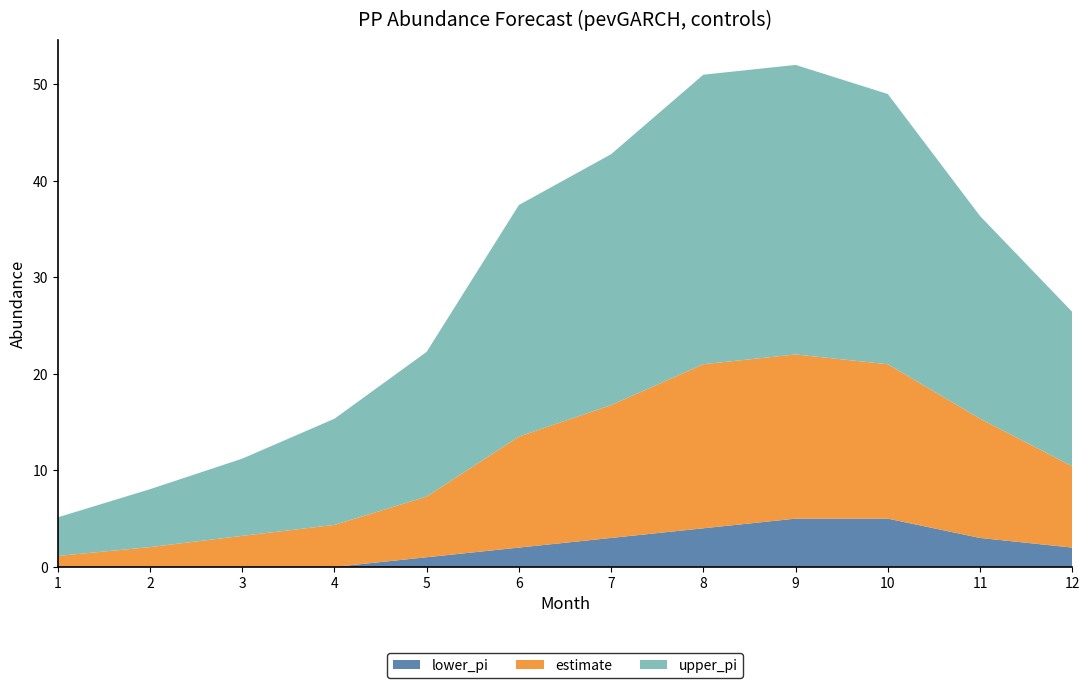

Reading left to right, transcribe all the data shown in this chart.

lower_pi: 0.0	0.0	0.0	0.0	1.0	2.0	3.0	4.0	5.0	5.0	3.0	2.0
estimate: 1.1	2.1	3.2	4.4	6.3	11.5	13.8	17.0	17.0	16.0	12.4	8.4
upper_pi: 4.0	6.0	8.0	11.0	15.0	24.0	26.0	30.0	30.0	28.0	21.0	16.0